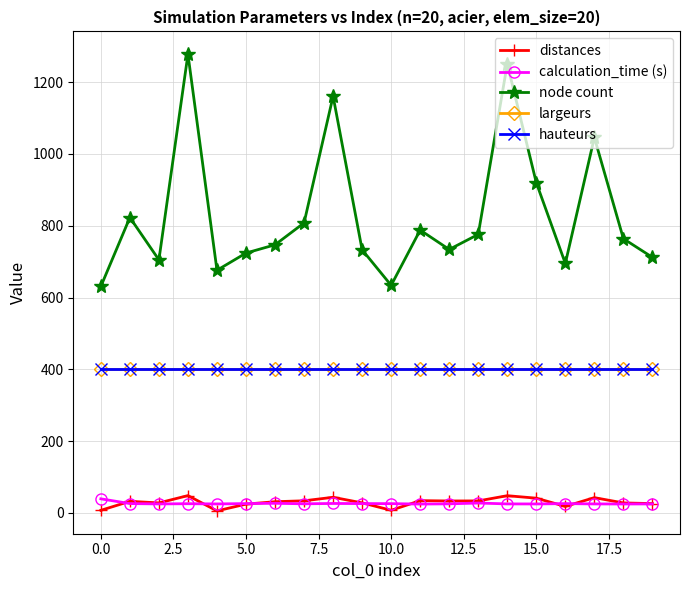

Does the chart have visible grid lines?

Yes